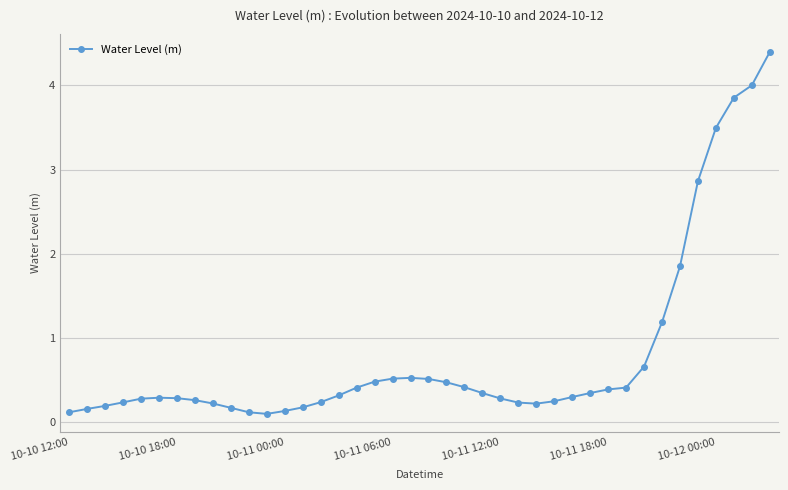

Does the chart display data point markers on the line(s)?

Yes